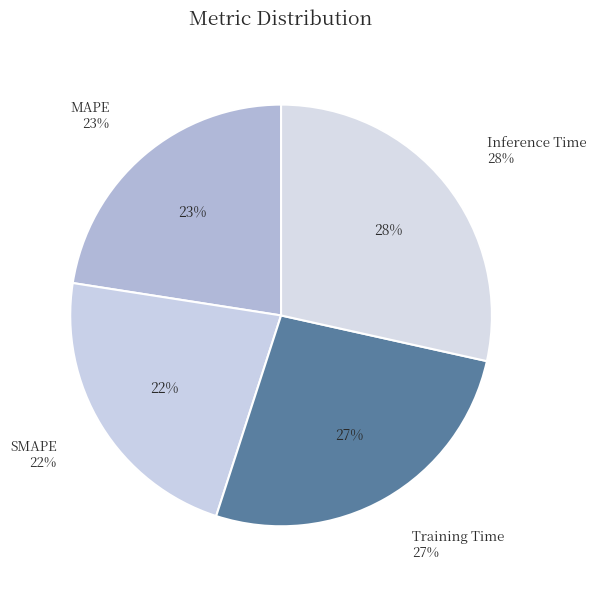

Do MAPE and Training Time together represent more than half of the pie?

No